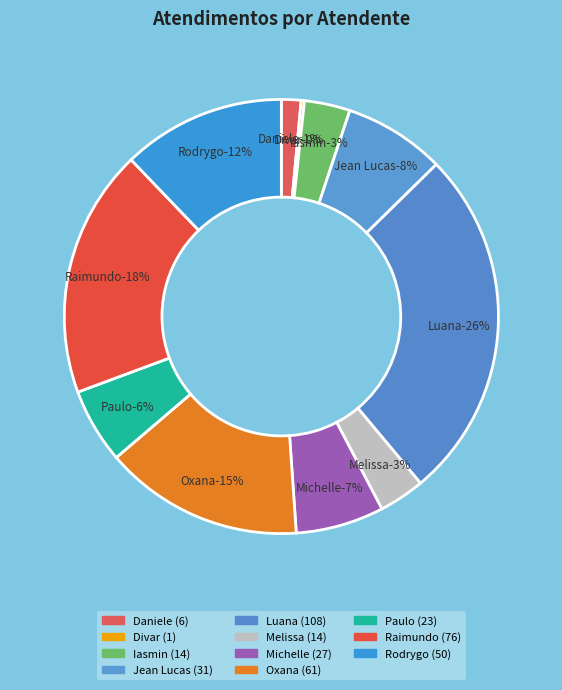

To the nearest percent, what is the combined percentage of Iasmin Correa de Lima and Oxana Andreli da Silva?

18%